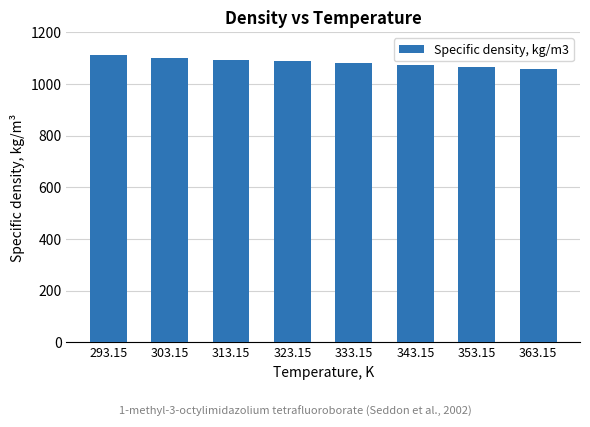

What is the smallest value displayed?

1057